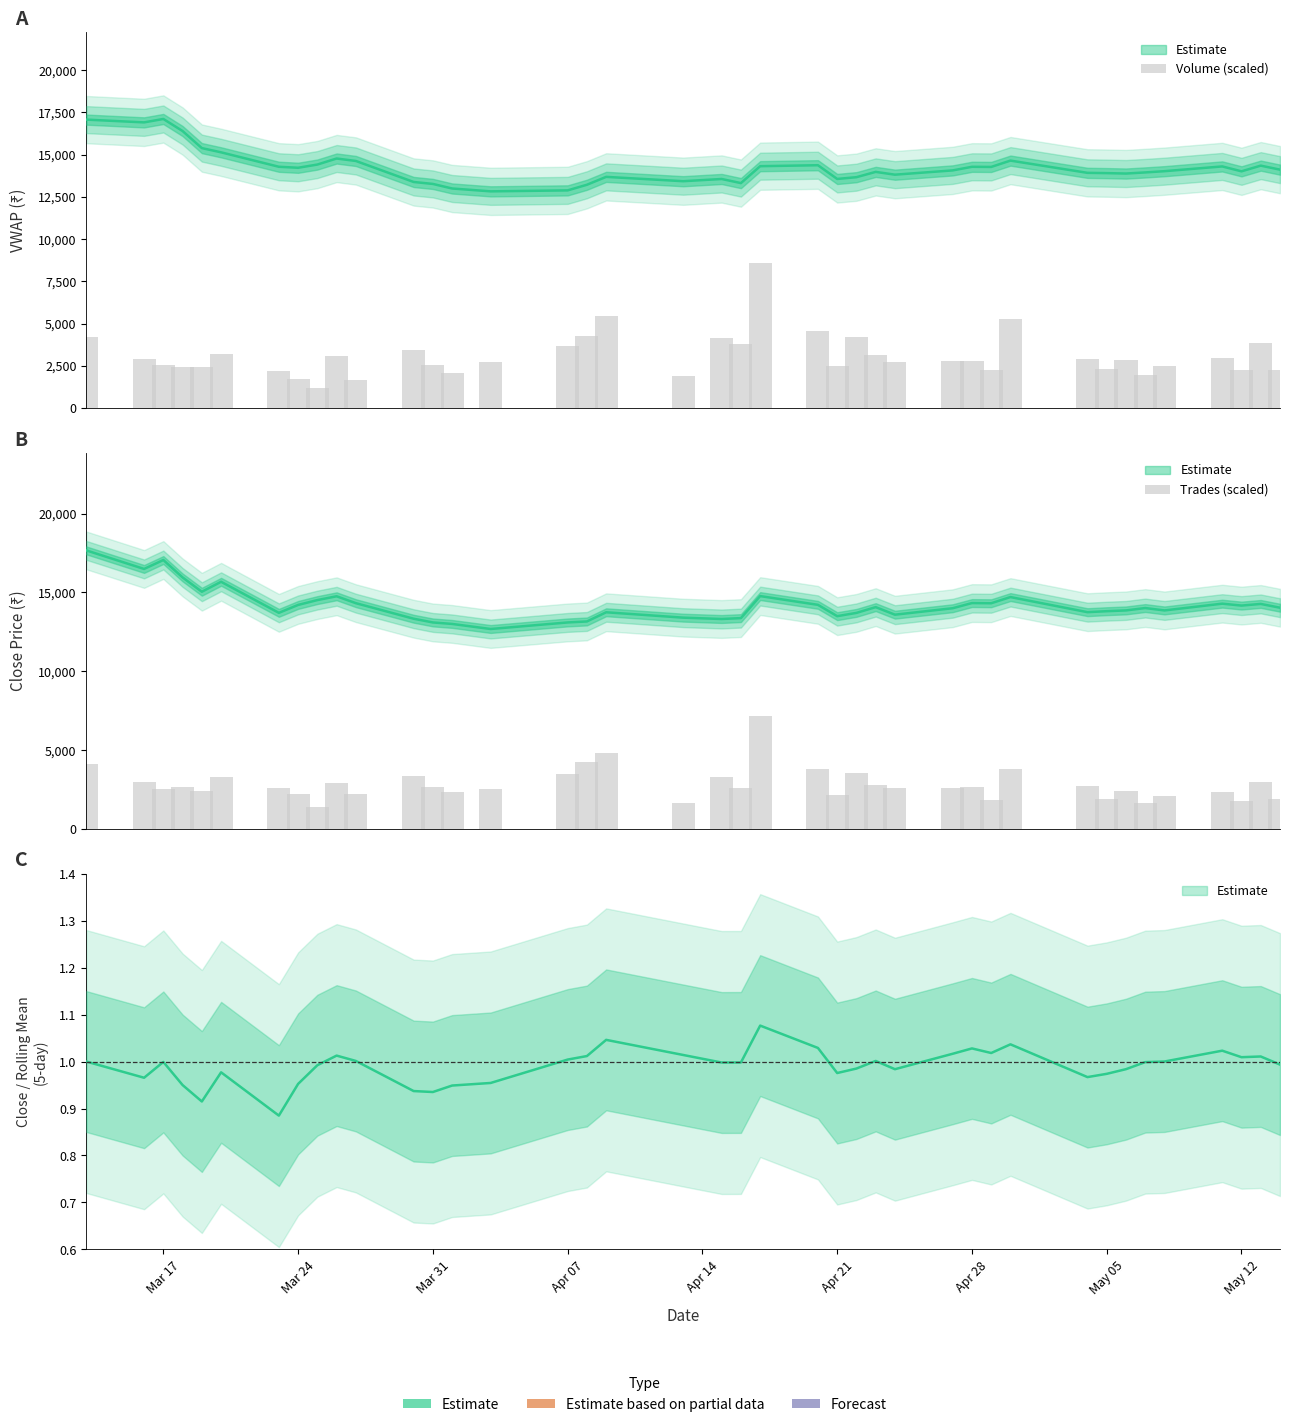

What is the difference between the highest and lowest values at Apr 14?

55.7